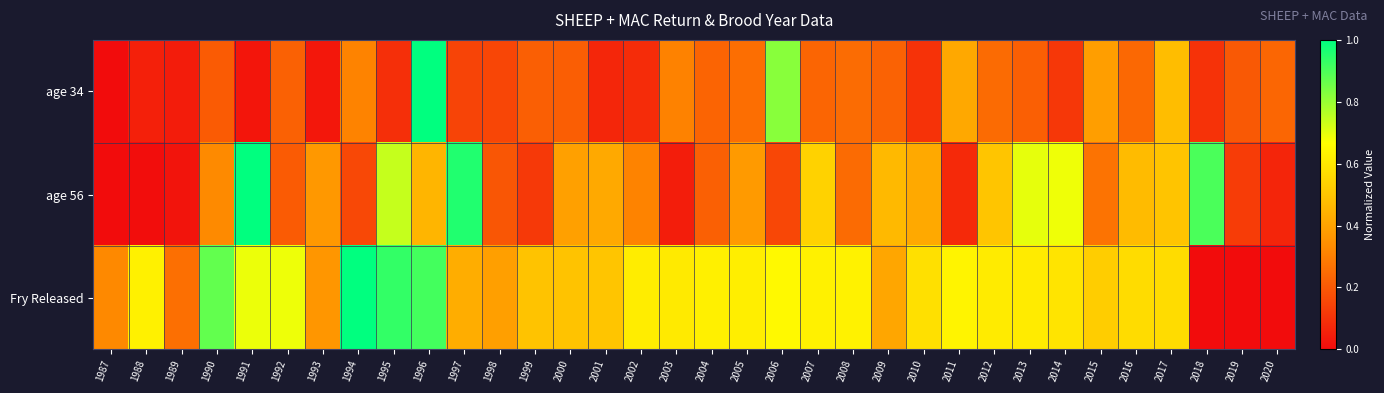

How many series are shown in this chart?

3